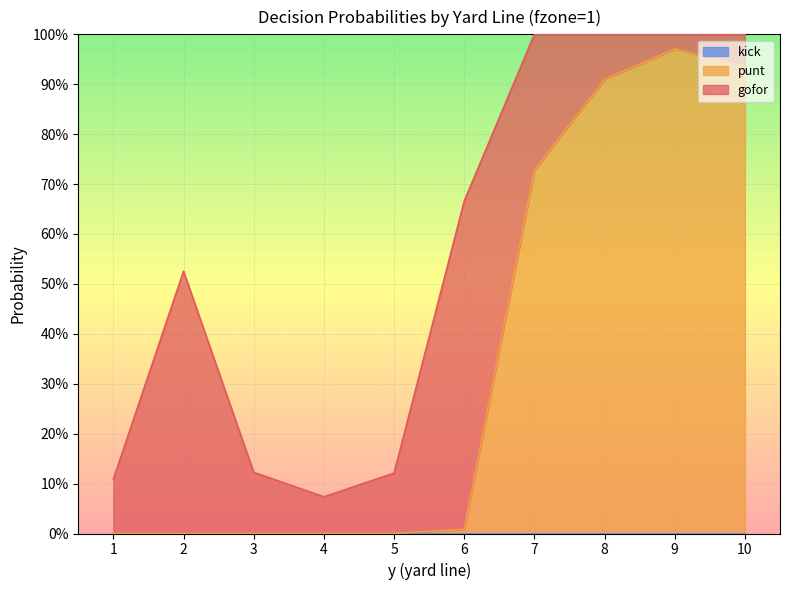

Is the value of gofor at 5 greater than the value of punt at 10?

No